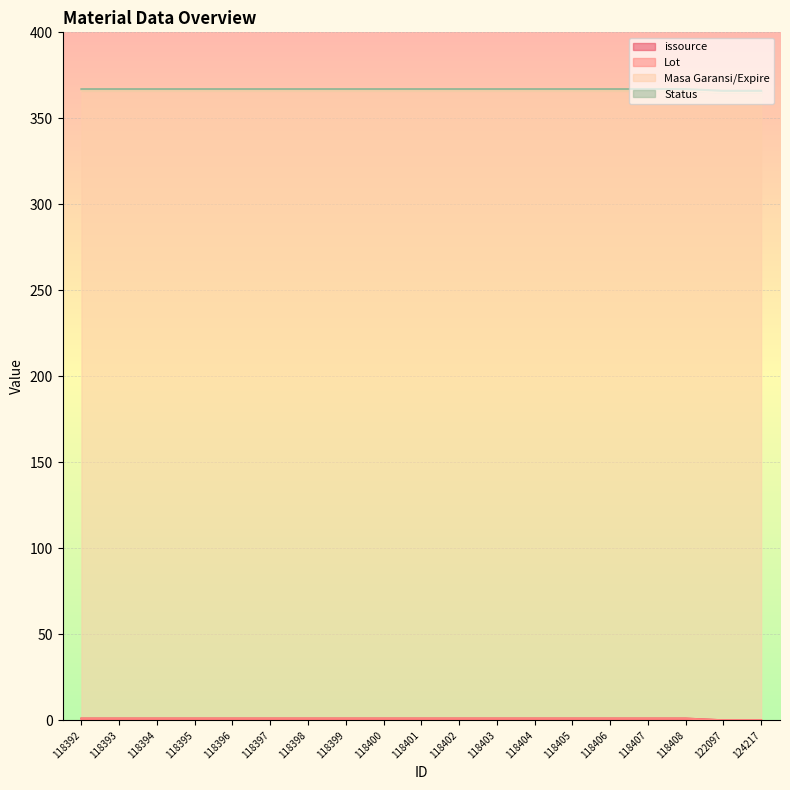

What is the total value across all series at 118398?

367